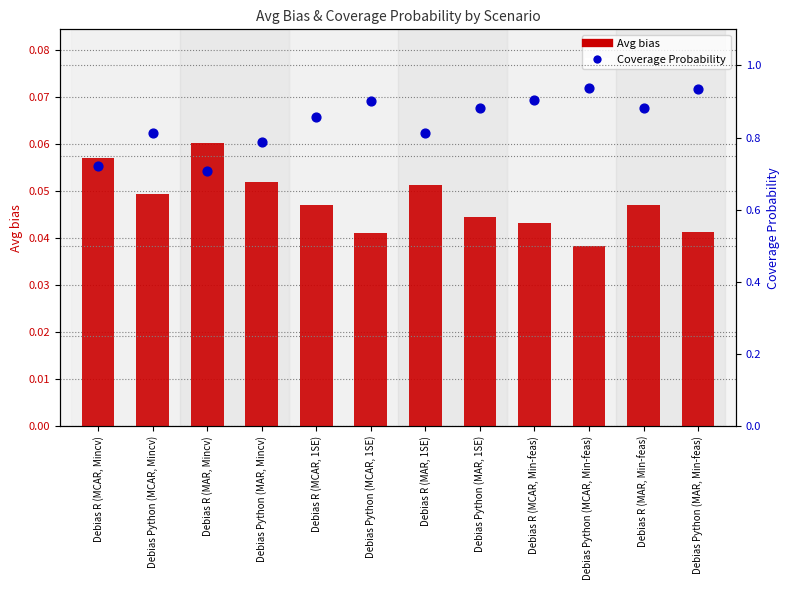

Which series has the largest total across all categories?

Coverage Probability